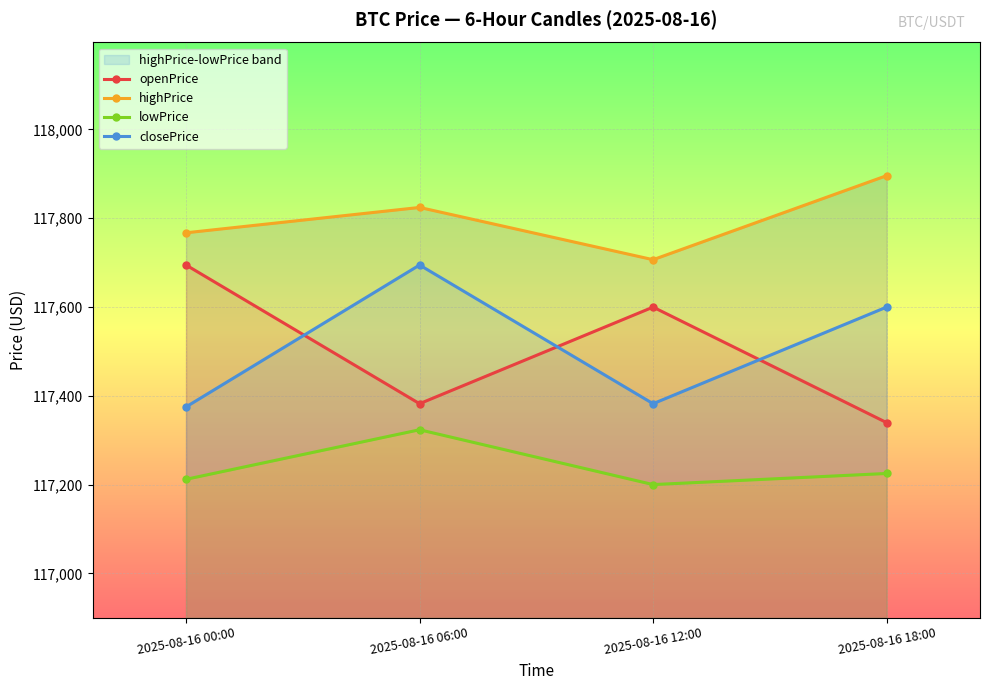

The value of closePrice at 2025-08-16 12:00 is 117382.2. True or false?

True